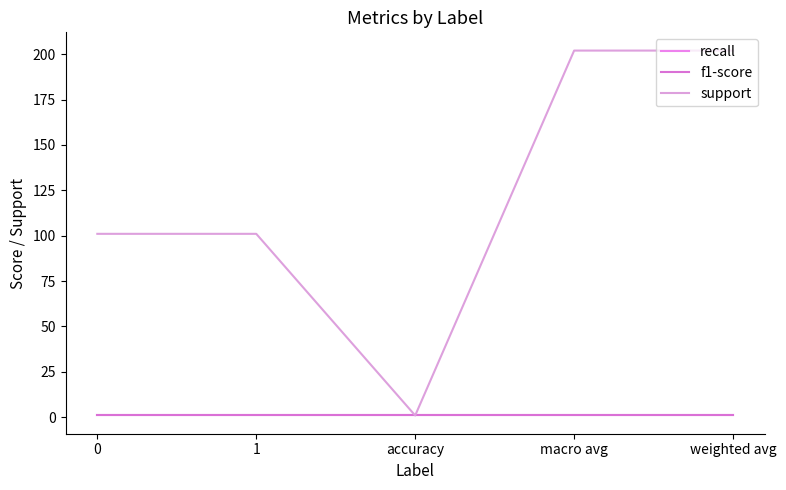

Is this an area chart (filled region under the line)?

No